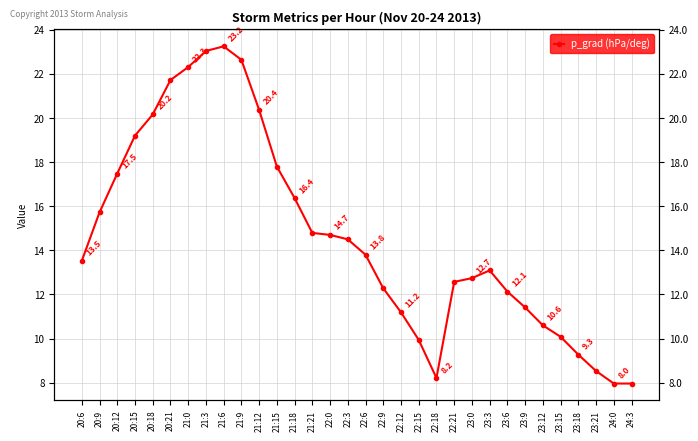

What is the minimum value shown in the chart?

8.0